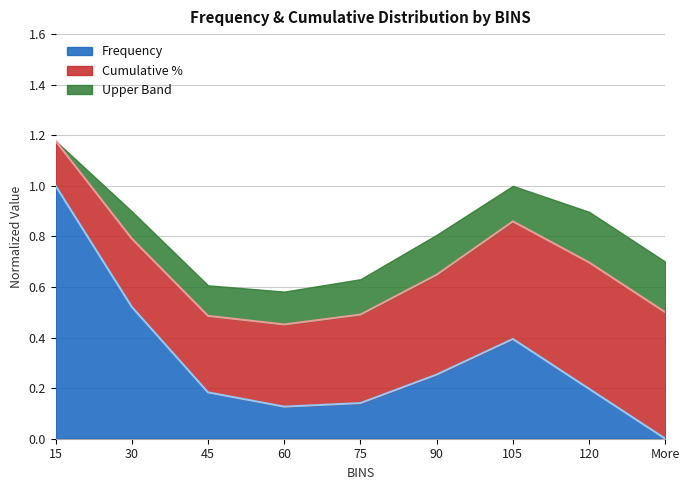

How many values are between 0 and 1?

9